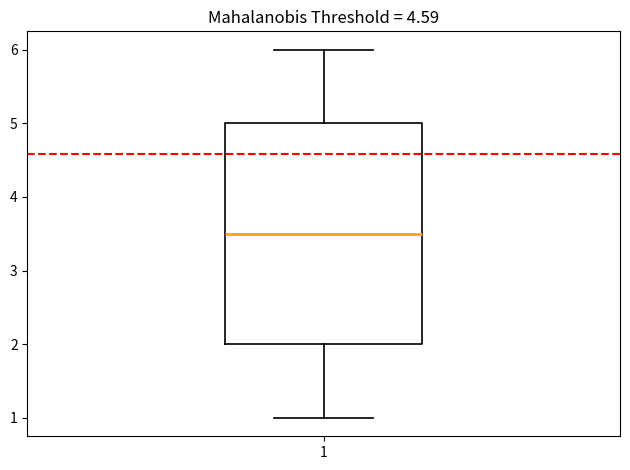

Transcribe this box plot: give where the median line is, the range the box spans, and where the two whiskers end, as read against the y-axis. The values are not printed on the chart, so give them approximately, as read against the axis.

median 3.5, box 2.0 to 5.0, whiskers 1.0 to 6.0